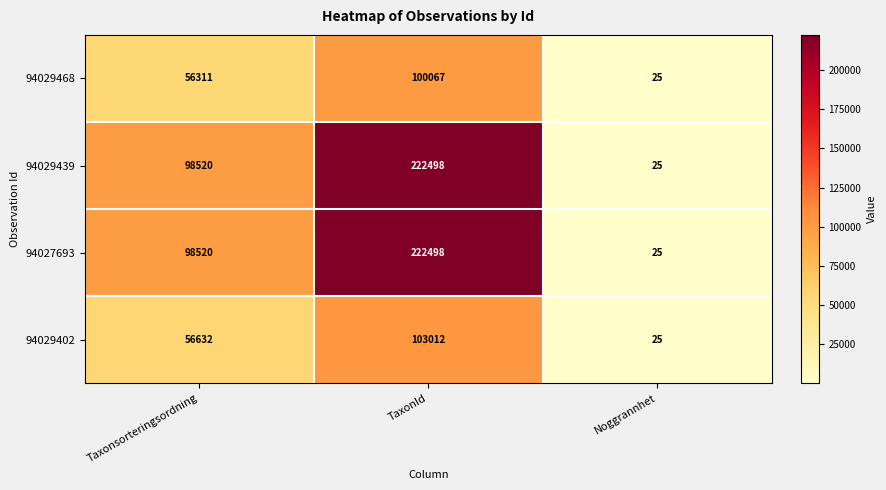

True or false: 94029468 has a value of 23280 at Taxonsorteringsordning.

False